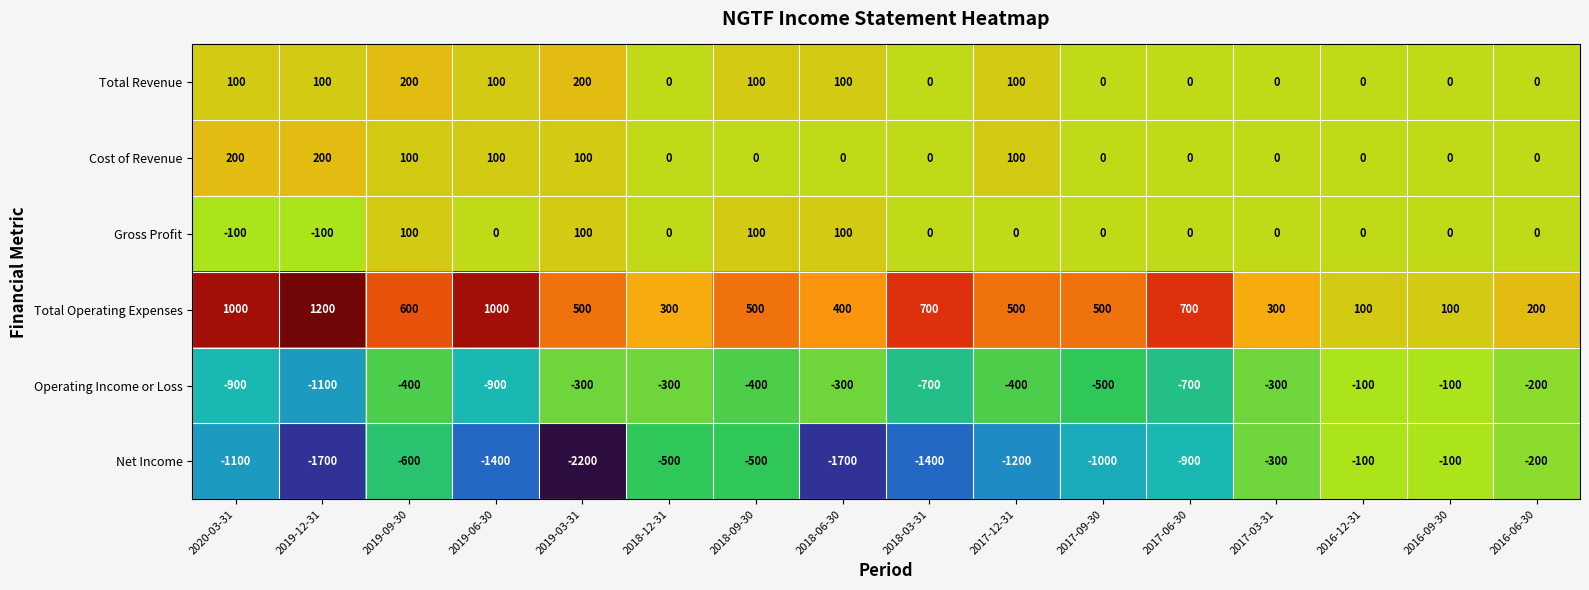

What is the difference between the highest and lowest values at 2016-06-30?

400